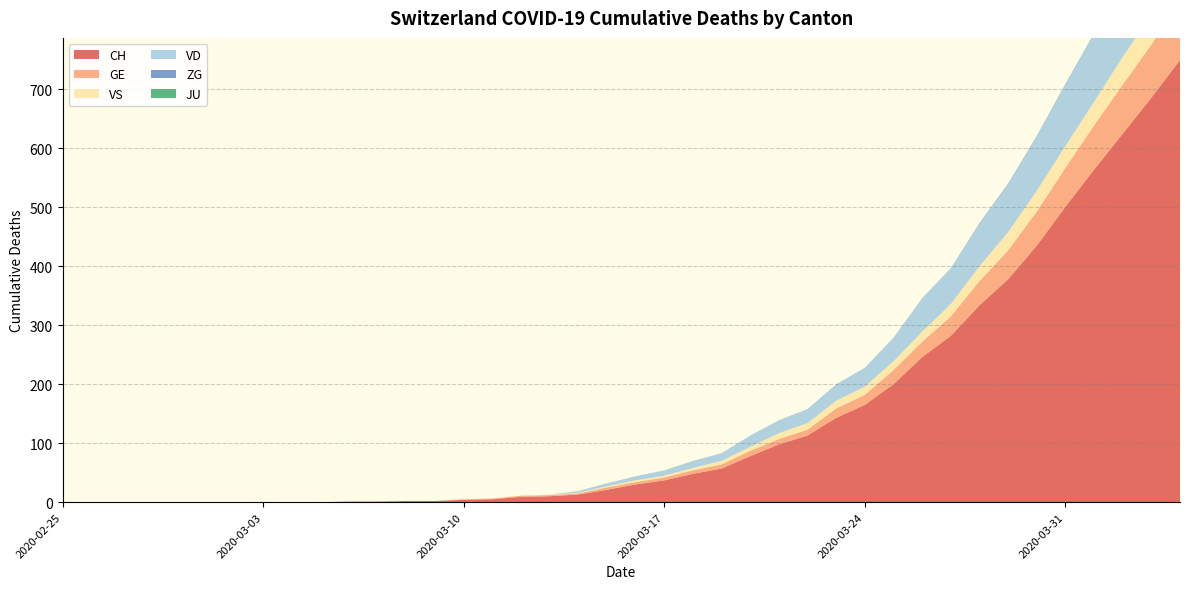

Reading right to left, transcribe all the data shown in this chart.

CH: 750	686	625	564	501	435	378	334	282	246	200	165	143	113	98	78	57	48	37	30	21	13	10	9	5	4	2	2	1	1	0	0	0	0	0	0	0	0	0	0
GE: 103	90	83	75	66	58	49	41	33	26	24	17	16	10	9	9	7	6	5	4	4	2	2	2	1	1	0	0	0	0	0	0	0	0	0	0	0	0	0	0
VS: 53	51	47	40	37	35	31	25	21	17	15	14	13	11	10	7	6	4	3	3	2	1	1	0	1	0	0	0	0	0	0	0	0	0	0	0	0	0	0	0
VD: 162	152	134	115	104	92	81	72	61	57	40	32	28	24	22	19	13	12	9	7	5	3	0	0	0	0	0	0	0	0	0	0	0	0	0	0	0	0	0	0
ZG: 2	1	1	1	1	1	1	1	0	0	0	0	0	0	0	0	0	0	0	0	0	0	0	0	0	0	0	0	0	0	0	0	0	0	0	0	0	0	0	0
JU: 0	0	0	0	0	0	0	0	0	0	0	0	0	0	0	0	0	0	0	0	0	0	0	0	0	0	0	0	0	0	0	0	0	0	0	0	0	0	0	0